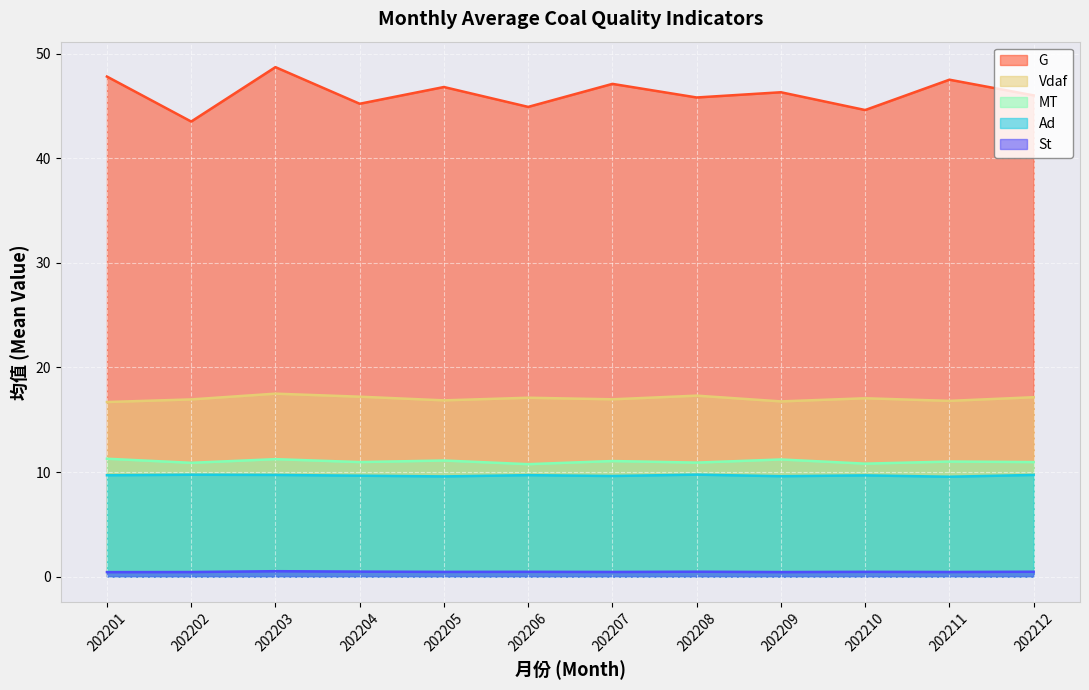

The value of Vdaf at 202212 is 6.2. True or false?

False